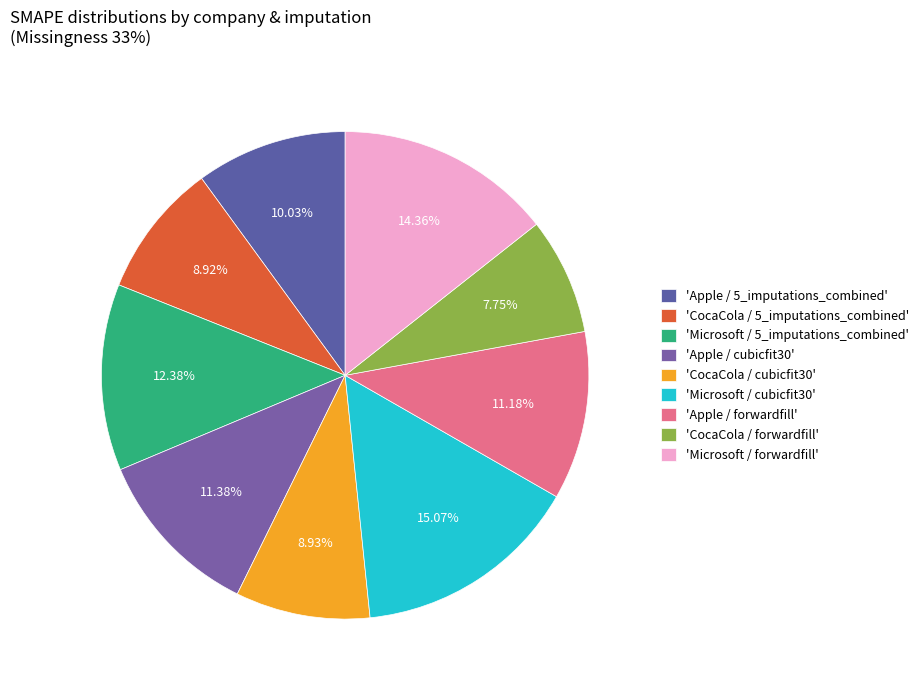

Which category has the biggest portion of the pie?

Microsoft / cubicfit30